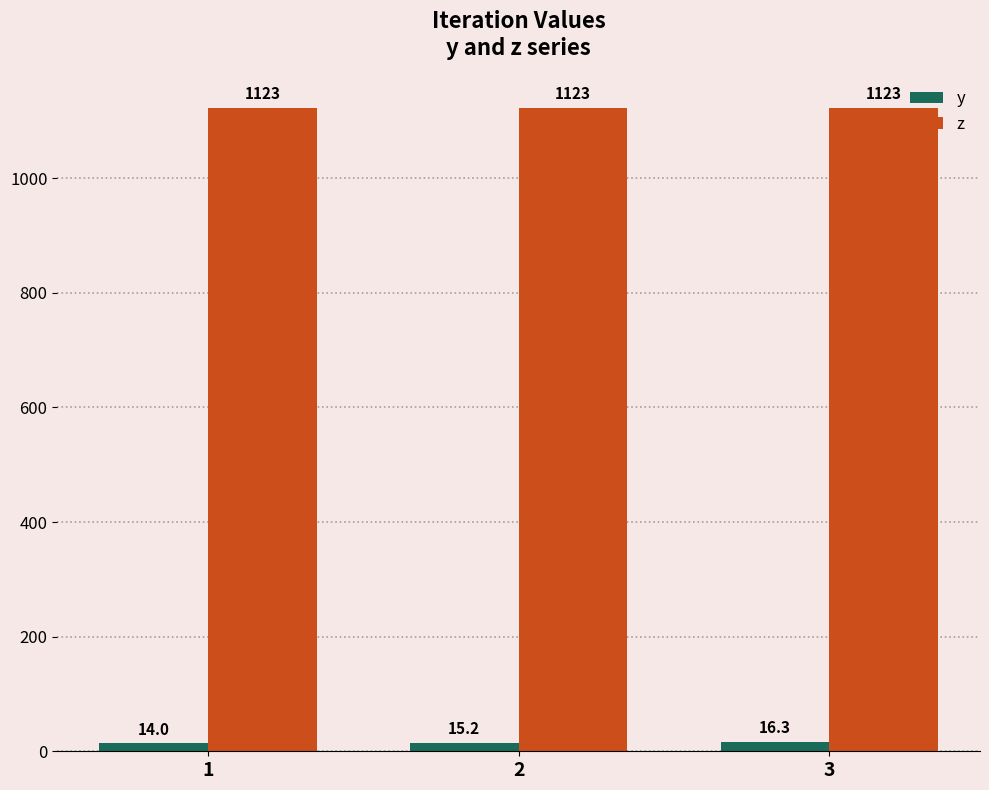

Between 1 and 3, which series saw the biggest shift?

y